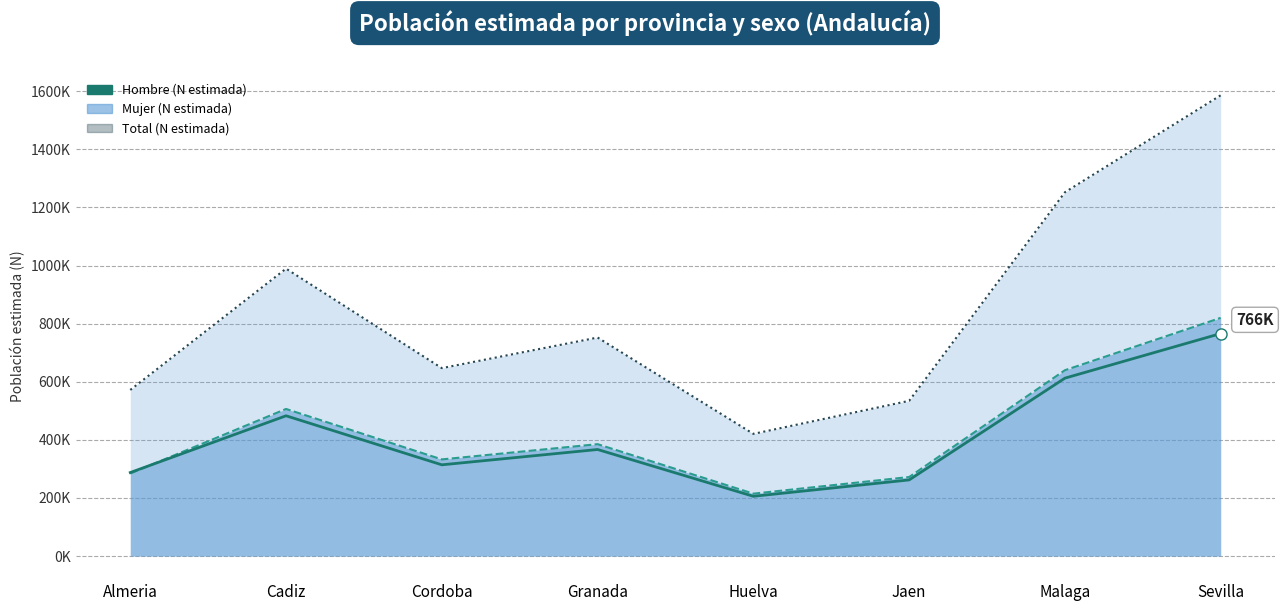

What is the sum of the values at Huelva and Sevilla?

971767